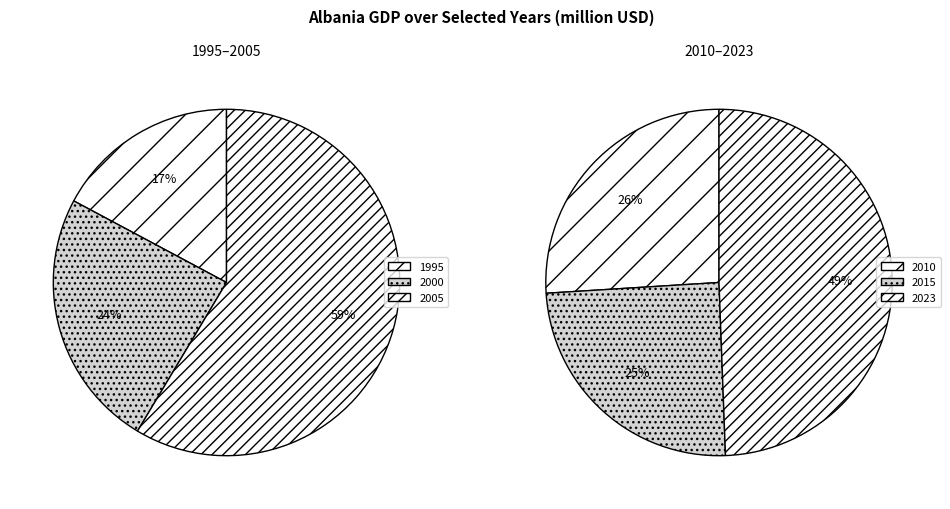

How many segments does this pie chart have?

6